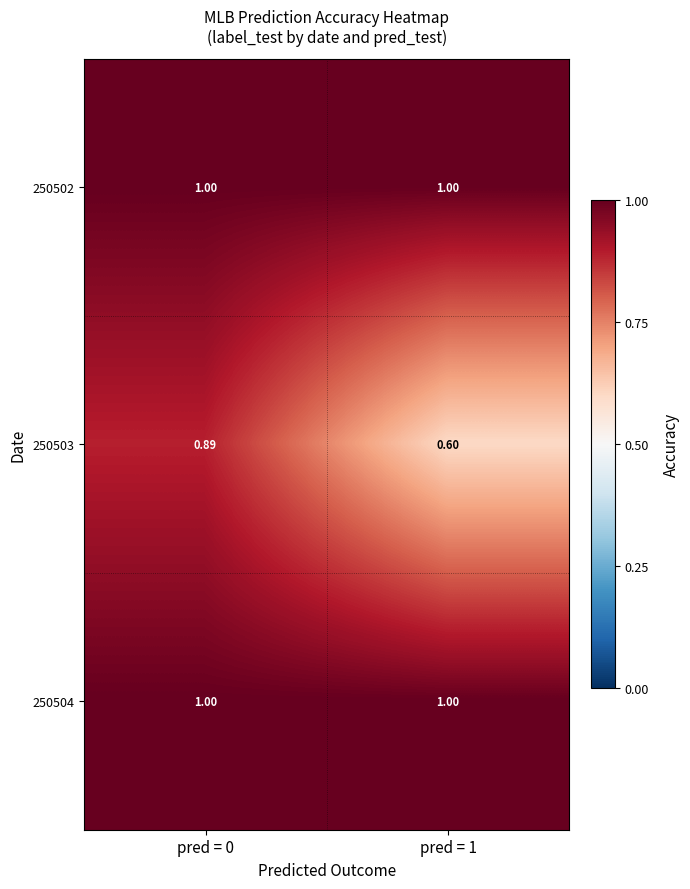

At which category is the sum across all series the highest?

pred = 0